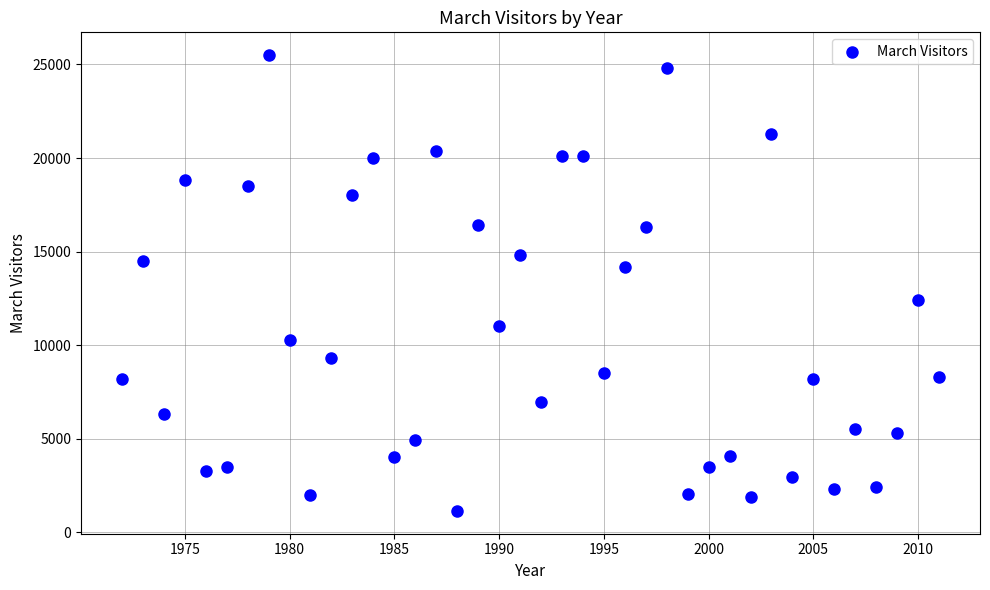

What is the range of Y values (max minus min)?

24360